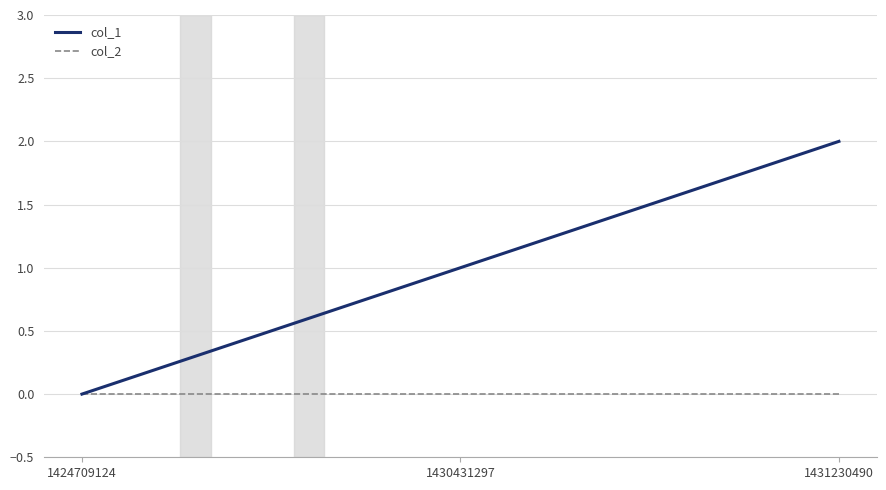

How many values in the col_1 series are below 1?

1